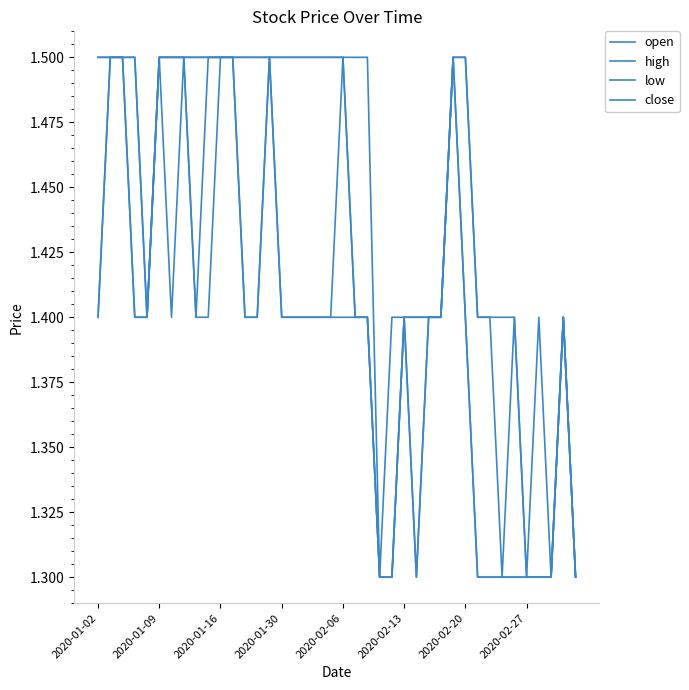

At which category does the chart reach its peak across all series?

2020-01-09